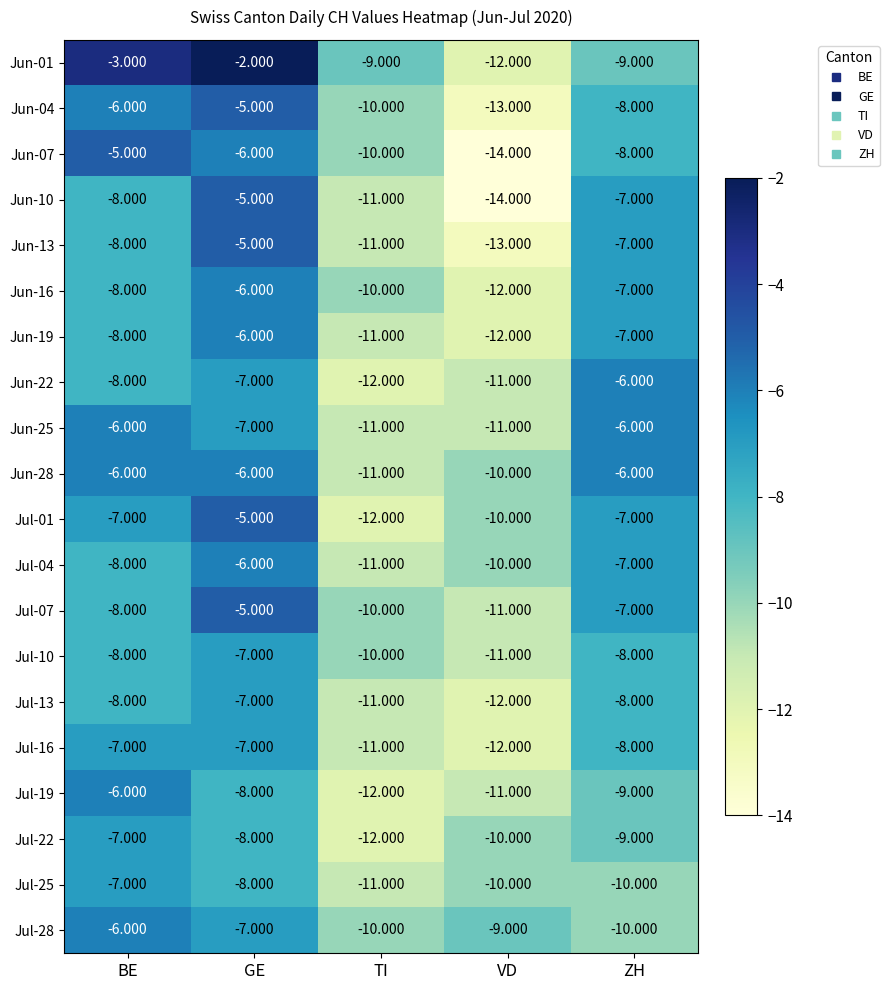

Is the value of Jul-22 at GE greater than the value of Jun-19 at TI?

Yes